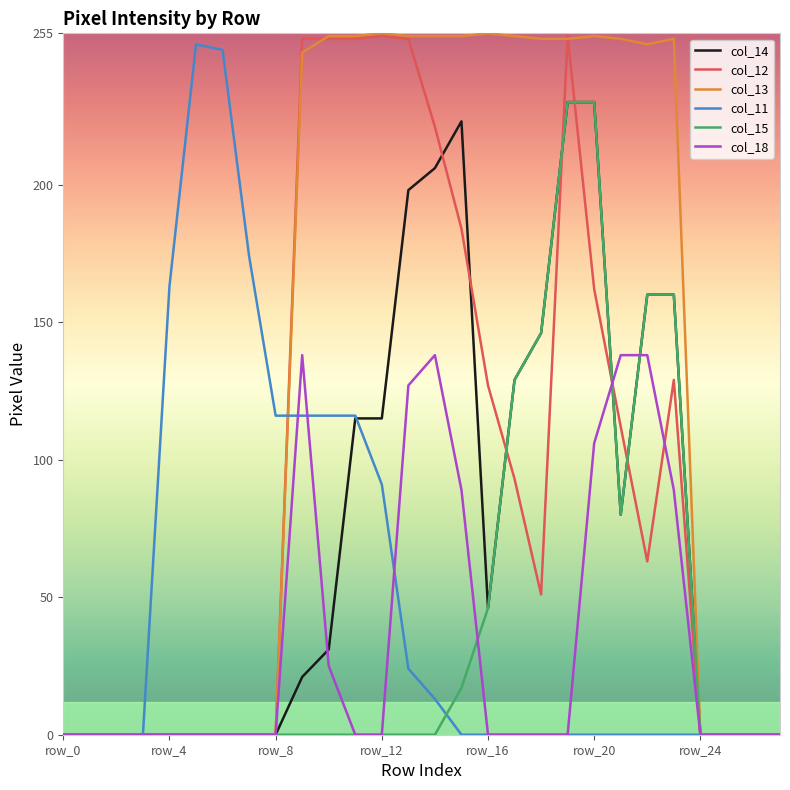

Which series has the largest total across all categories?

col_13